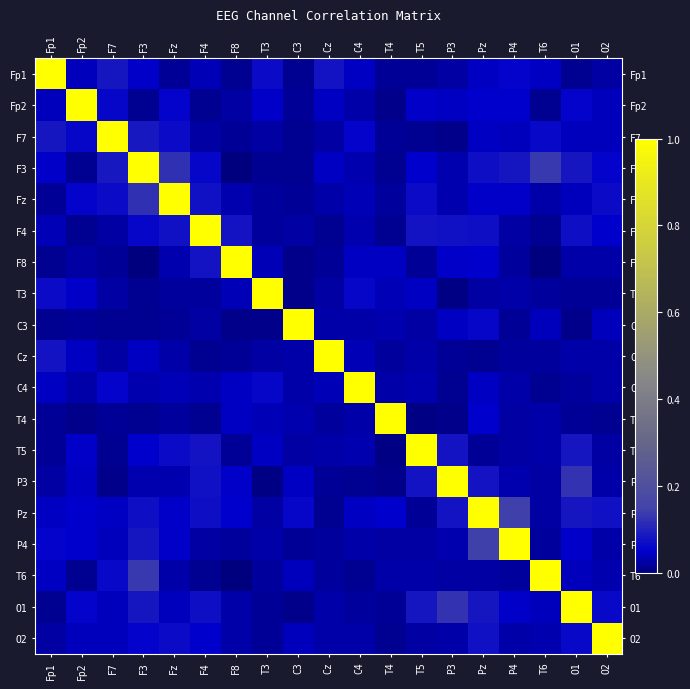

Which has a higher value, T3 or O2?

T3